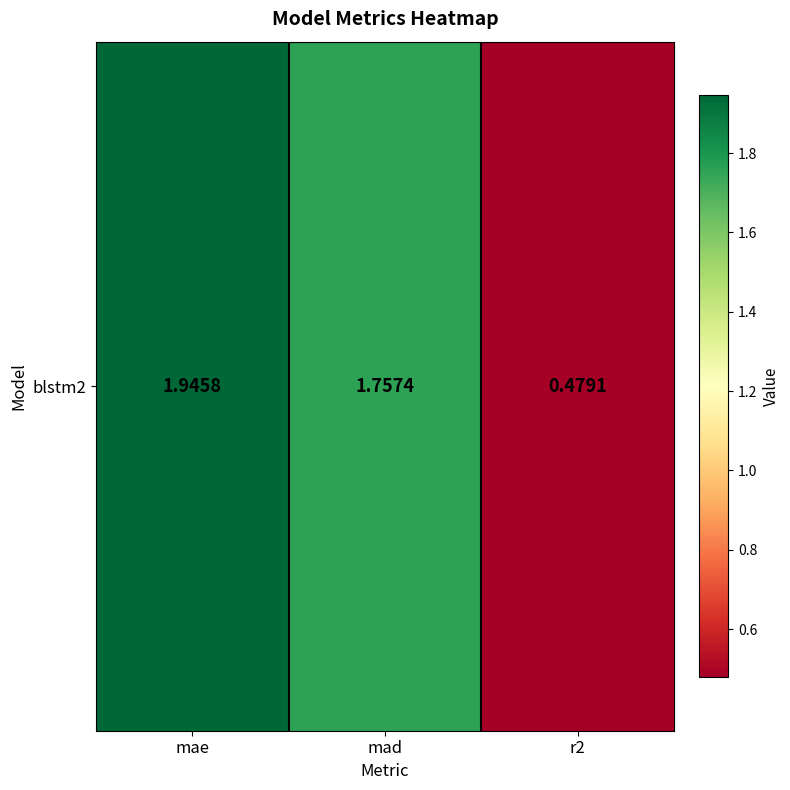

Count the number of values greater than 1.

2